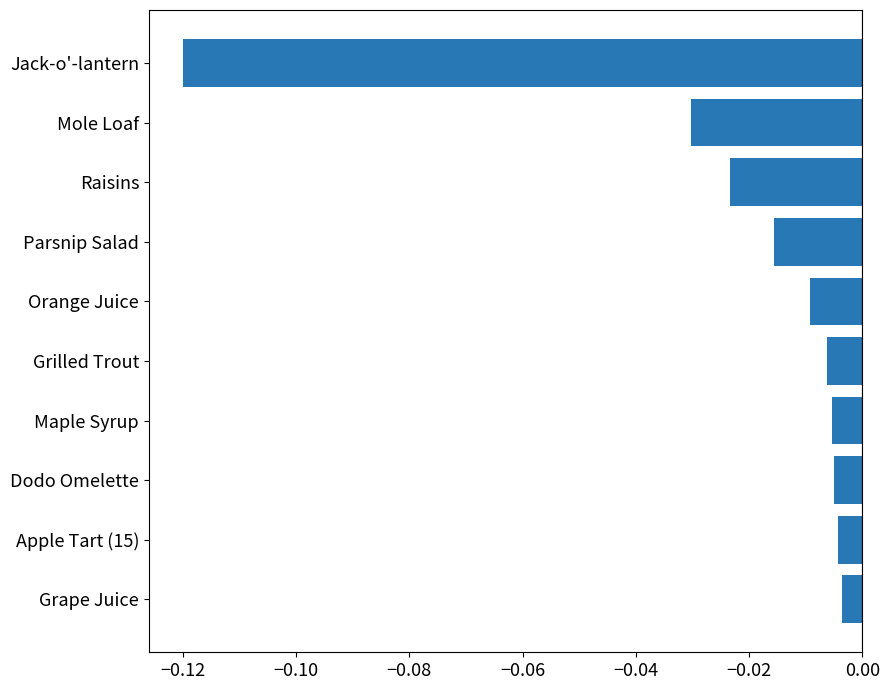

At which category does the chart reach its minimum across all series?

Jack-o'-lantern